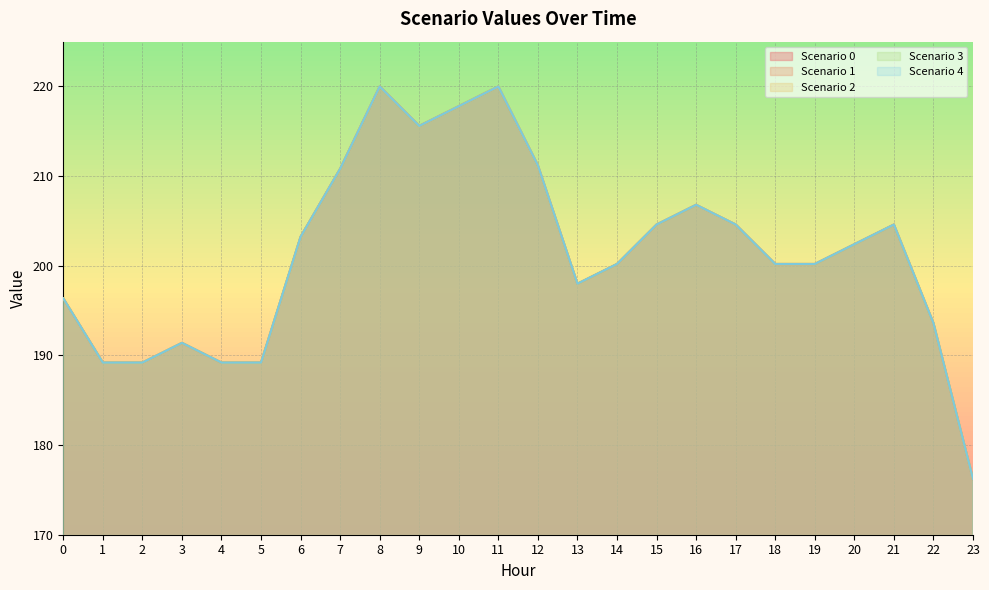

In Scenario 4, how many points are lower than both neighbors (excluding endpoints)?

2